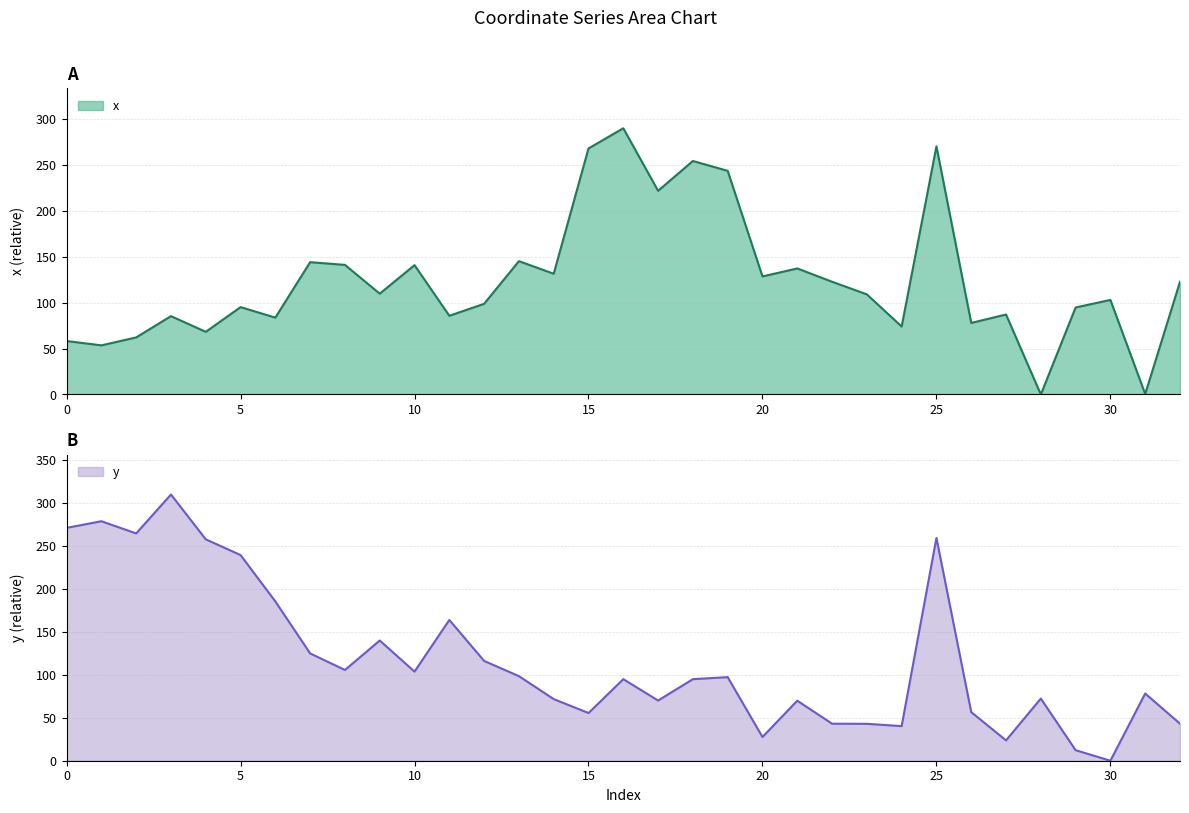

What is the difference between the x values at 5 and 9?

14.6